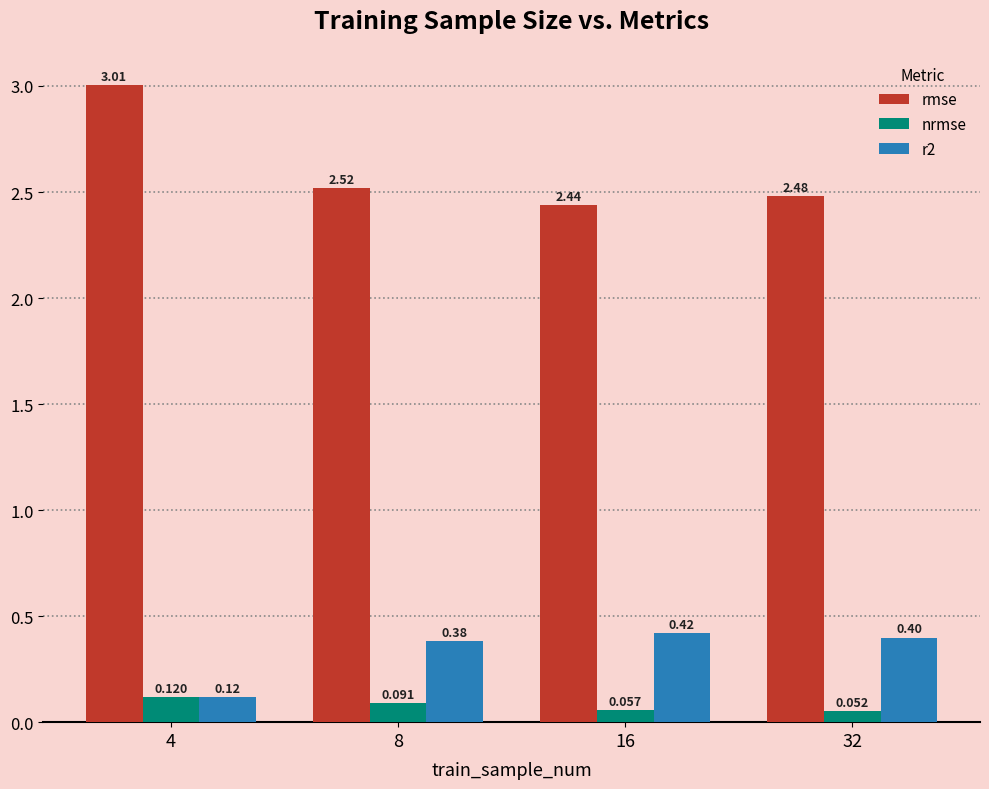

What is the spread (max minus min) of values at 4?

2.9